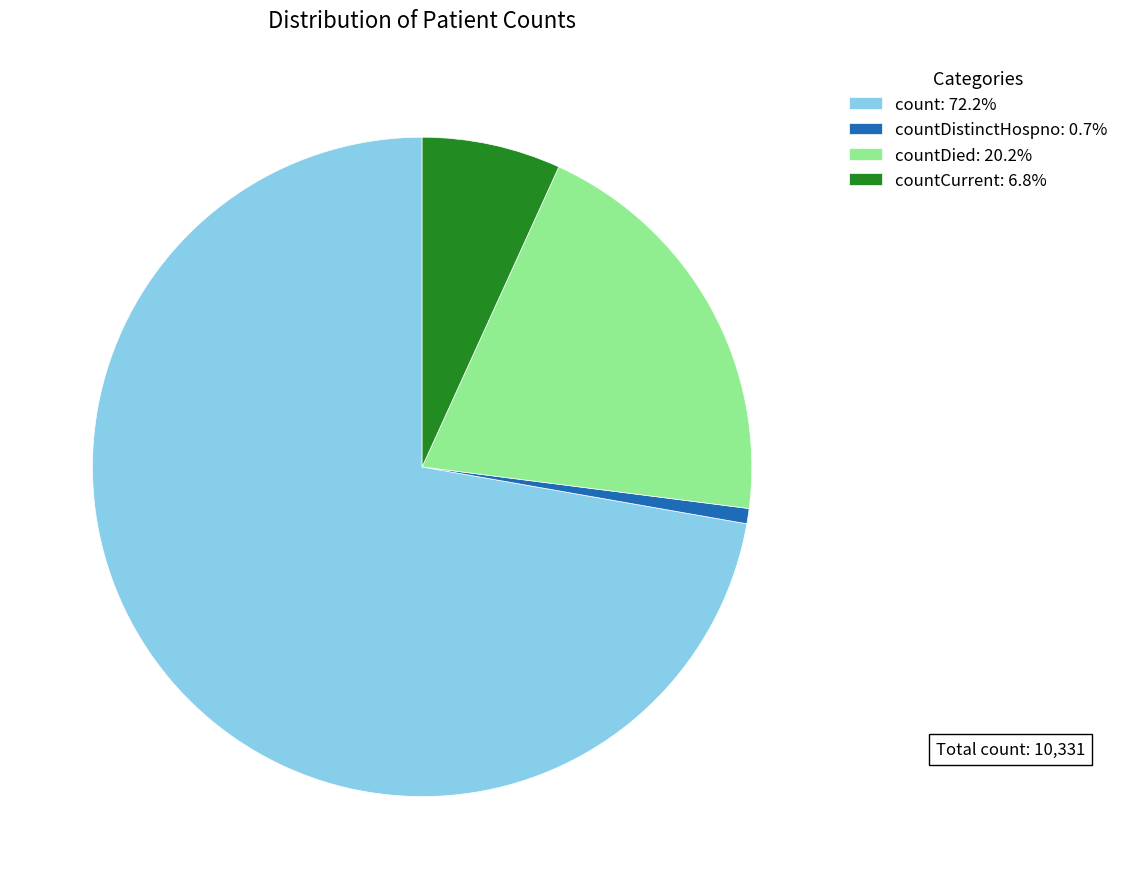

Does countDied: 20.2% account for over 50% of the chart?

No